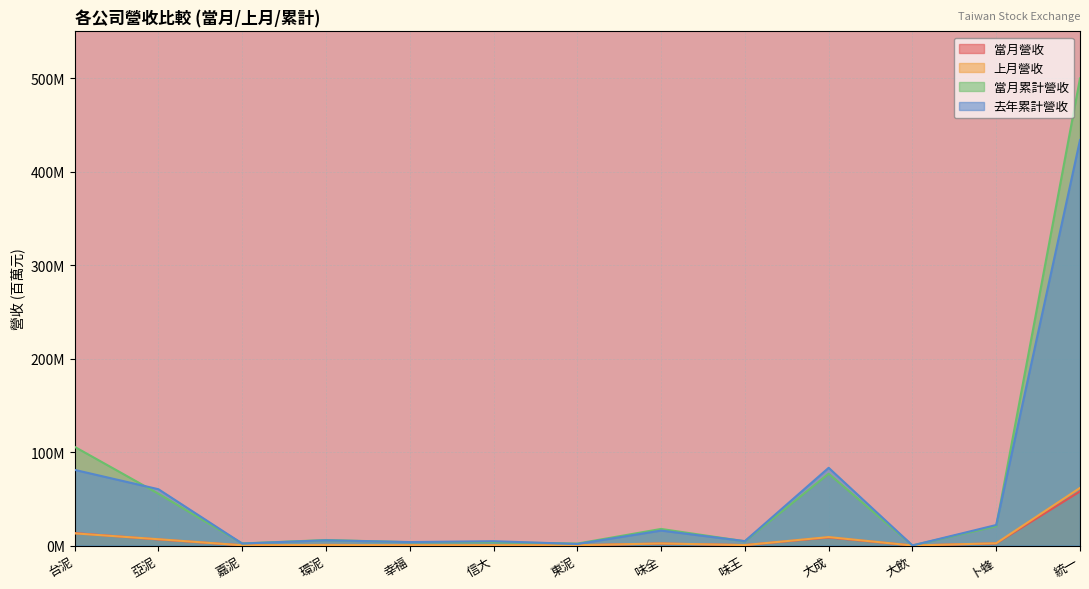

How many interior local valleys does the 上月營收 series have?

4